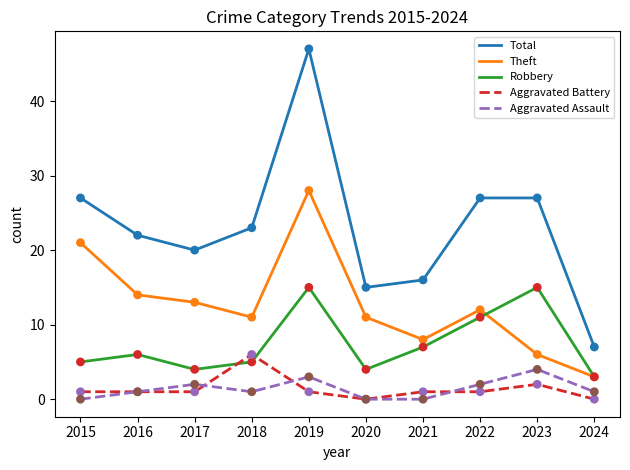

What are all the series names shown in the legend?

Total, Theft, Robbery, Aggravated Battery, Aggravated Assault